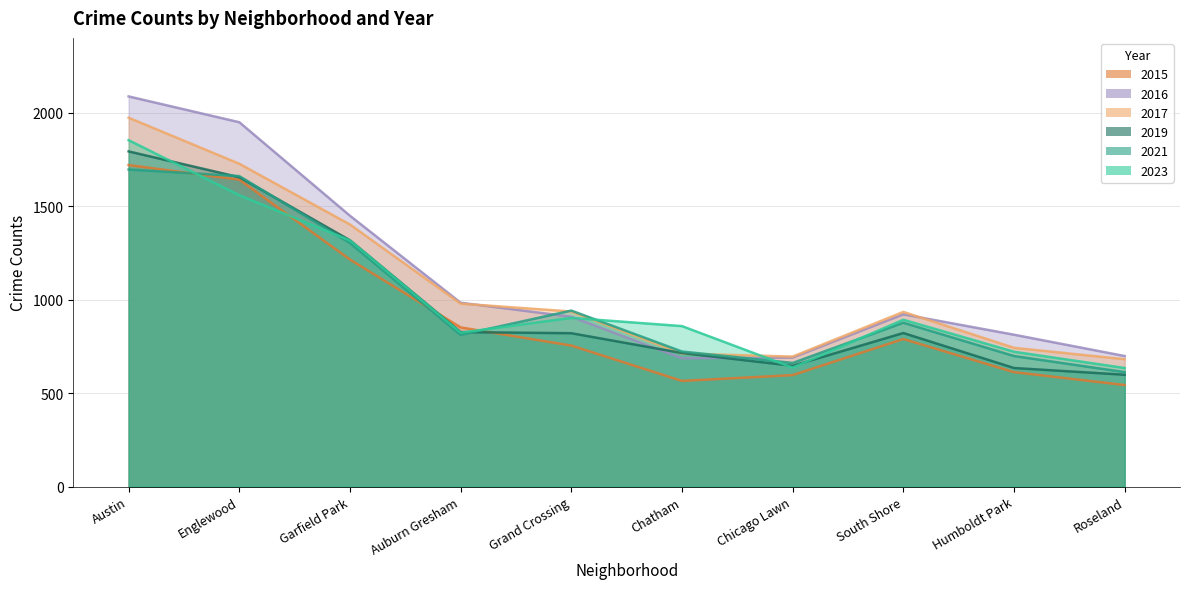

The value of 2021 at Garfield Park is 1302. True or false?

True